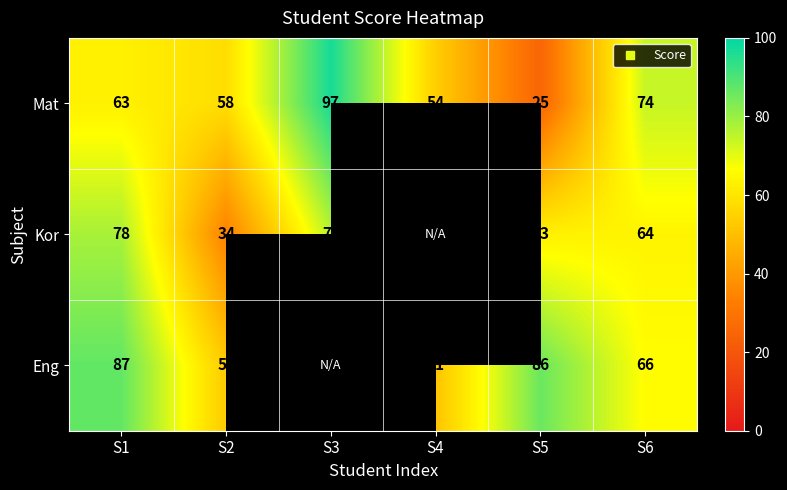

How many values in the Kor series are below 76?

3